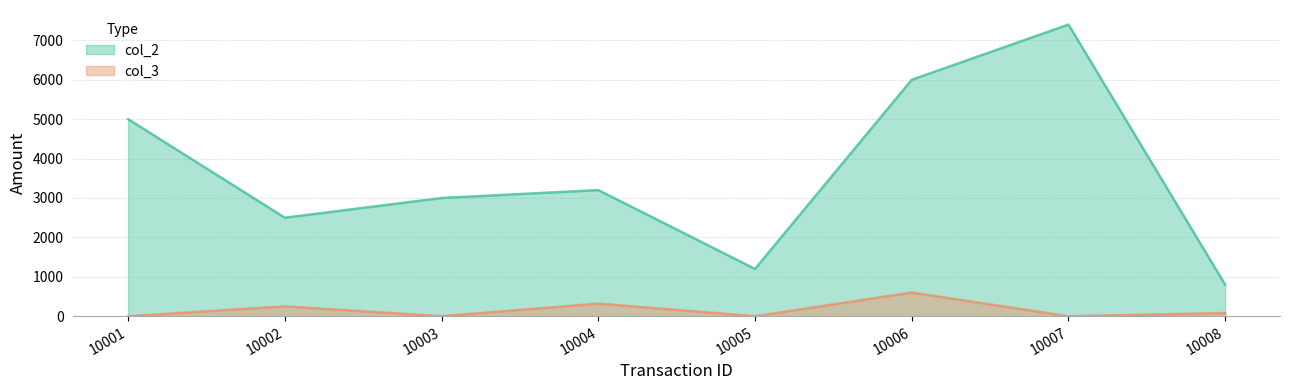

At which category does col_3 reach its first local peak?

10002